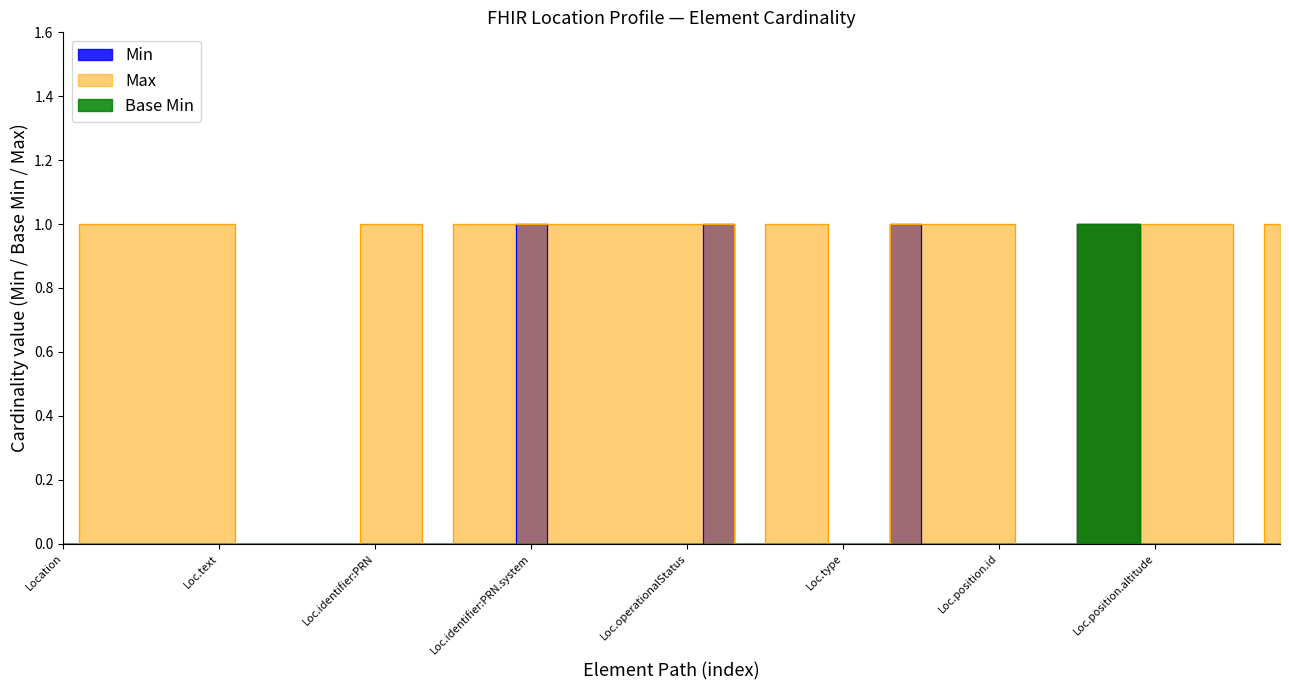

Count the number of data series in this chart.

3